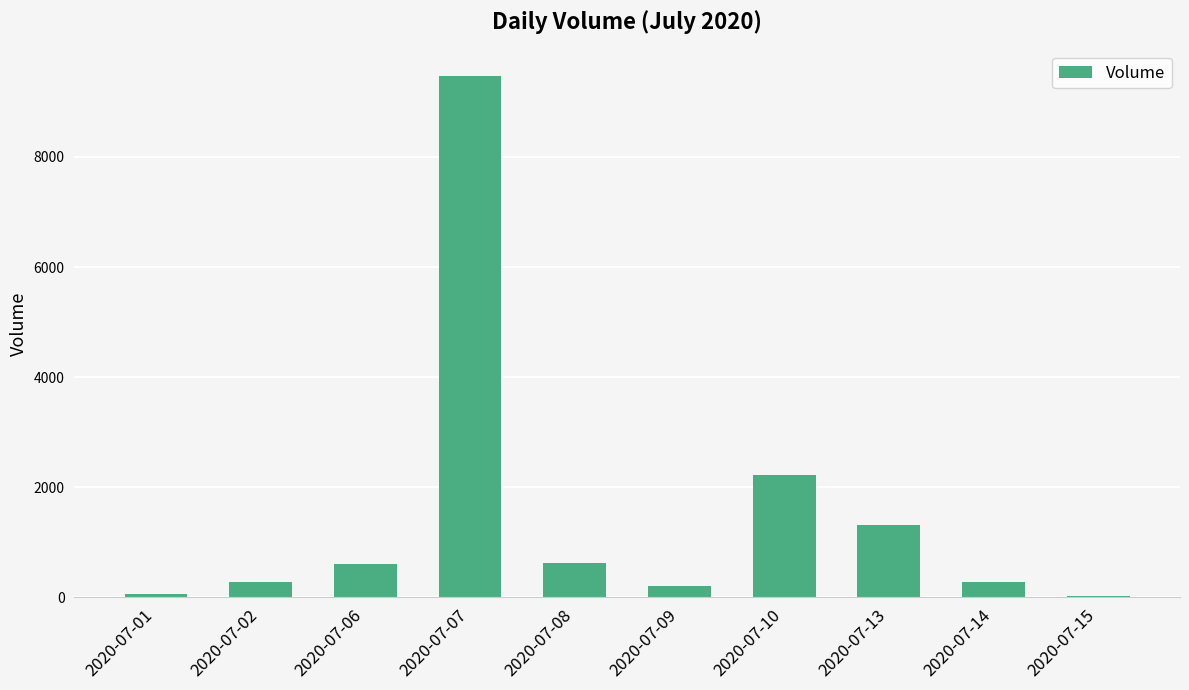

What is the greatest value displayed?

9473